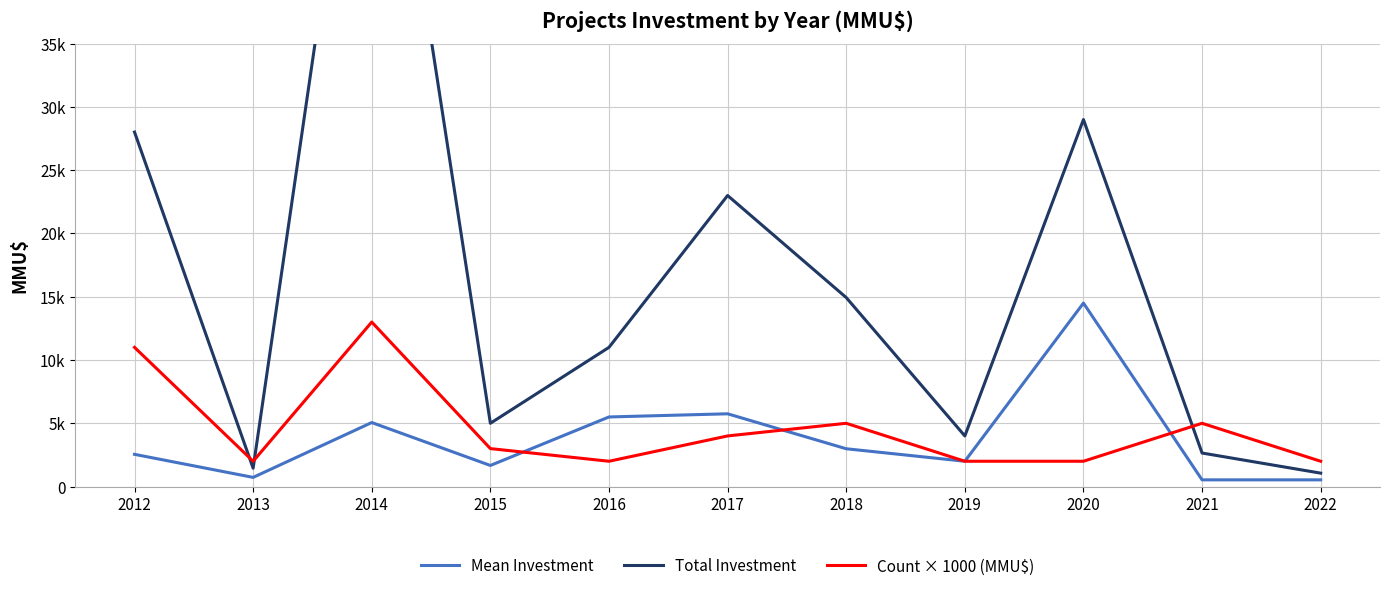

Rank the series at 2014 from lowest to highest value.

Mean Investment, Count × 1000 (MMU$), Total Investment